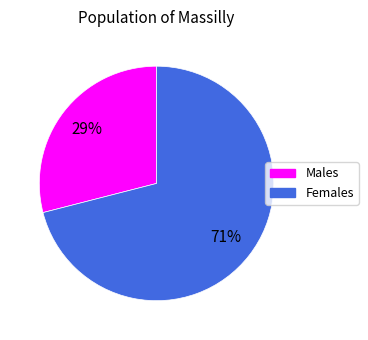

Is it true that Males is 29% of the pie?

True